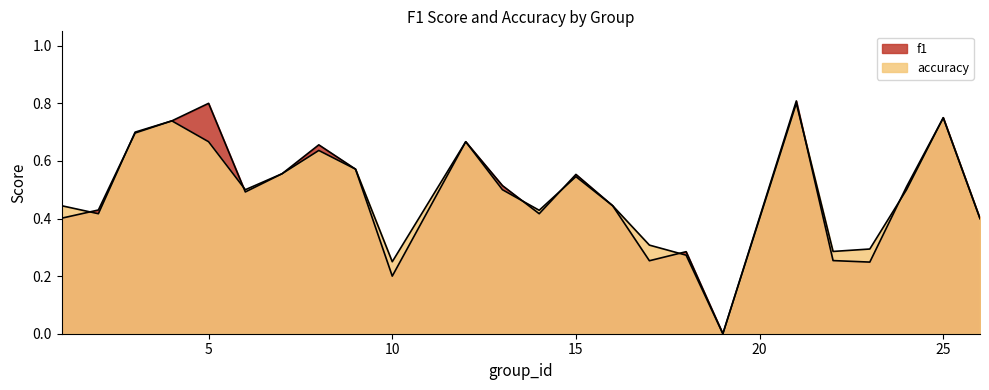

What is the difference between the accuracy values at 12 and 25?

0.1